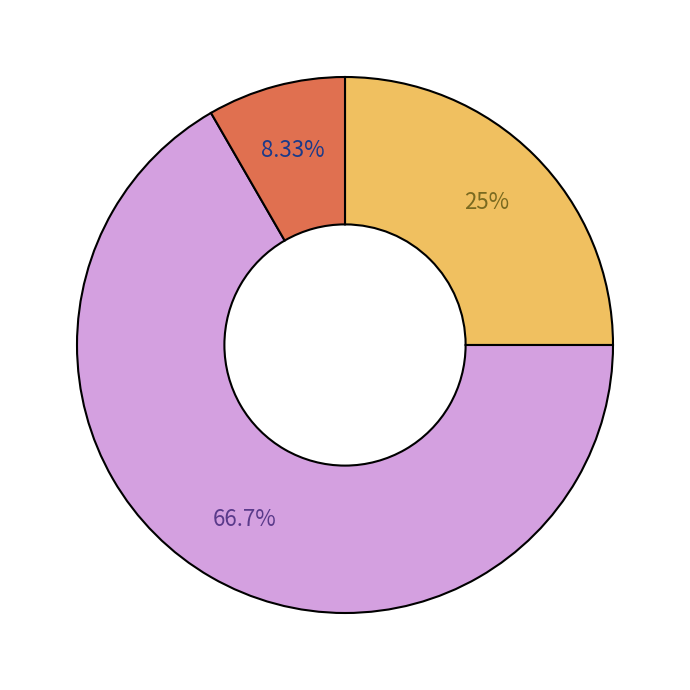

Does any single category account for the majority?

Yes